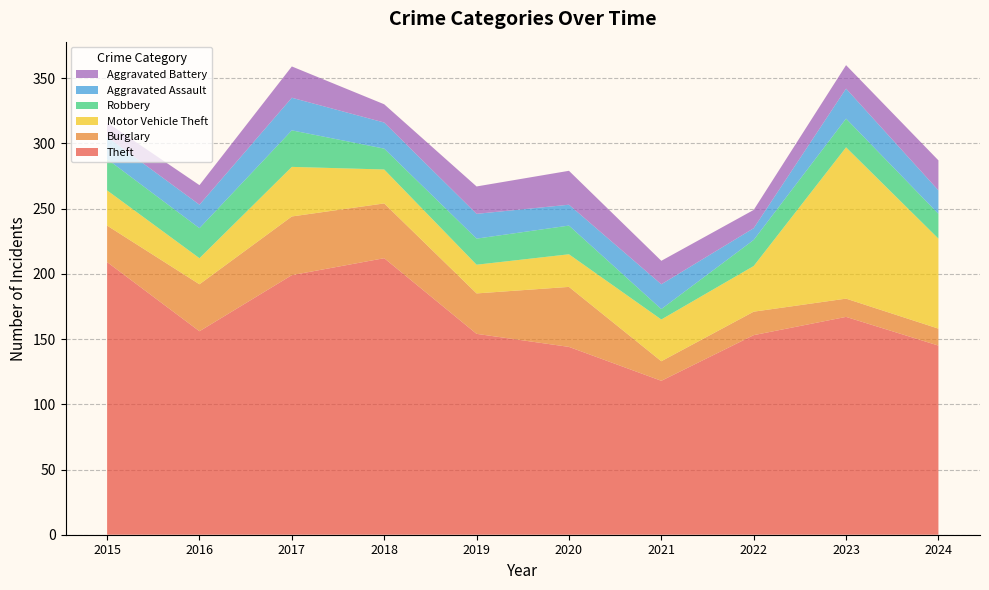

Reading left to right, extract all data points from this chart.

Theft: 2015=209	2016=156	2017=199	2018=212	2019=154	2020=144	2021=118	2022=153	2023=167	2024=145
Burglary: 2015=28	2016=36	2017=45	2018=42	2019=31	2020=46	2021=15	2022=18	2023=14	2024=13
Motor Vehicle Theft: 2015=27	2016=20	2017=38	2018=26	2019=22	2020=25	2021=32	2022=35	2023=116	2024=69
Robbery: 2015=24	2016=23	2017=28	2018=16	2019=20	2020=22	2021=8	2022=20	2023=22	2024=19
Aggravated Assault: 2015=17	2016=18	2017=25	2018=20	2019=19	2020=16	2021=19	2022=9	2023=23	2024=18
Aggravated Battery: 2015=11	2016=15	2017=24	2018=14	2019=21	2020=26	2021=18	2022=14	2023=18	2024=23